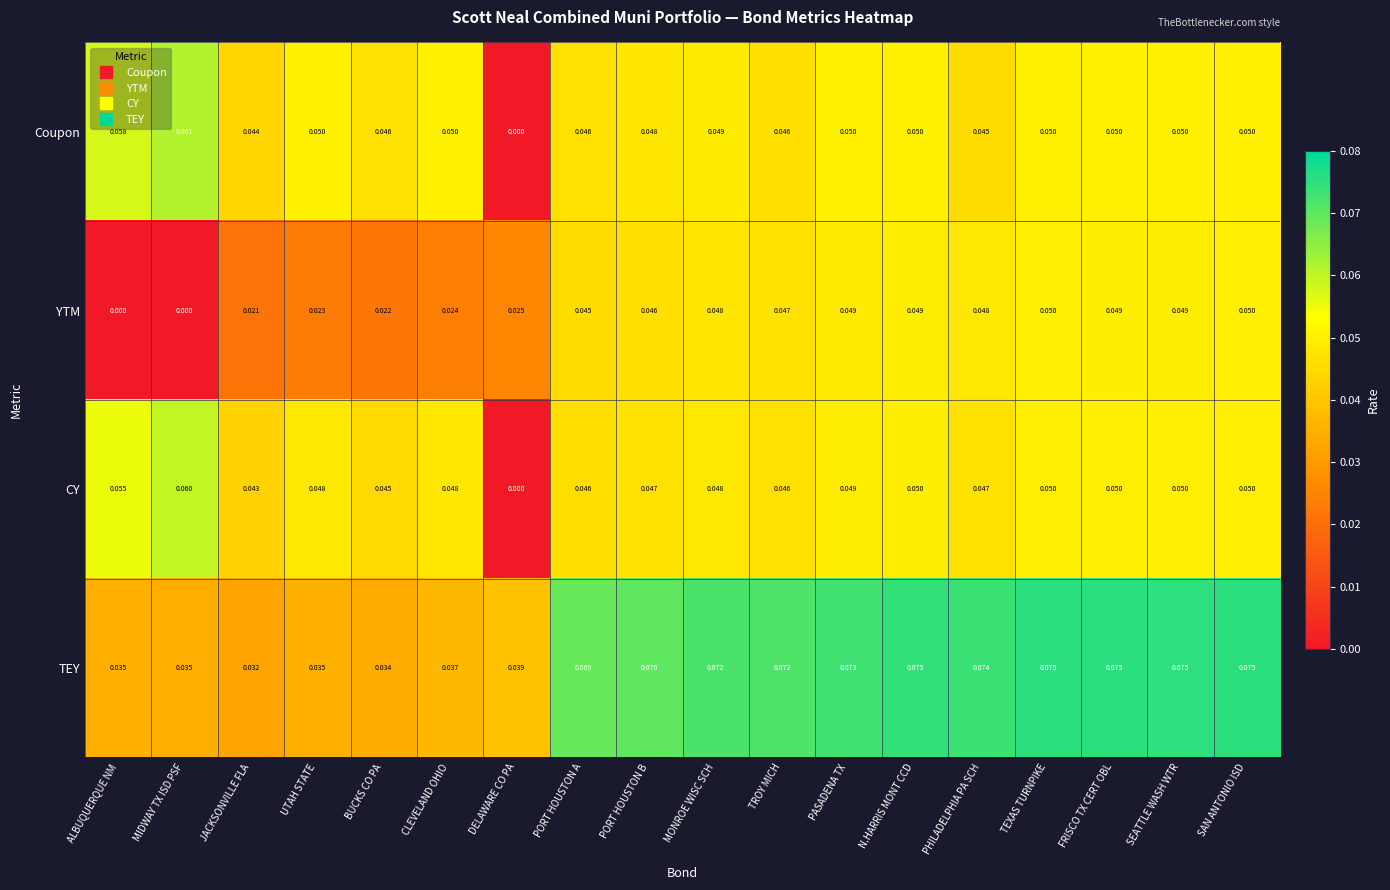

Rank the series by their maximum value, from highest to lowest.

TEY, Coupon, CY, YTM